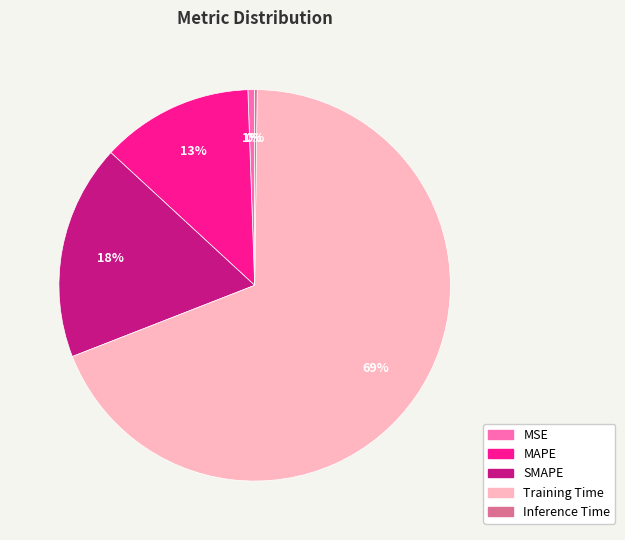

What is the largest slice in the pie chart?

Training Time